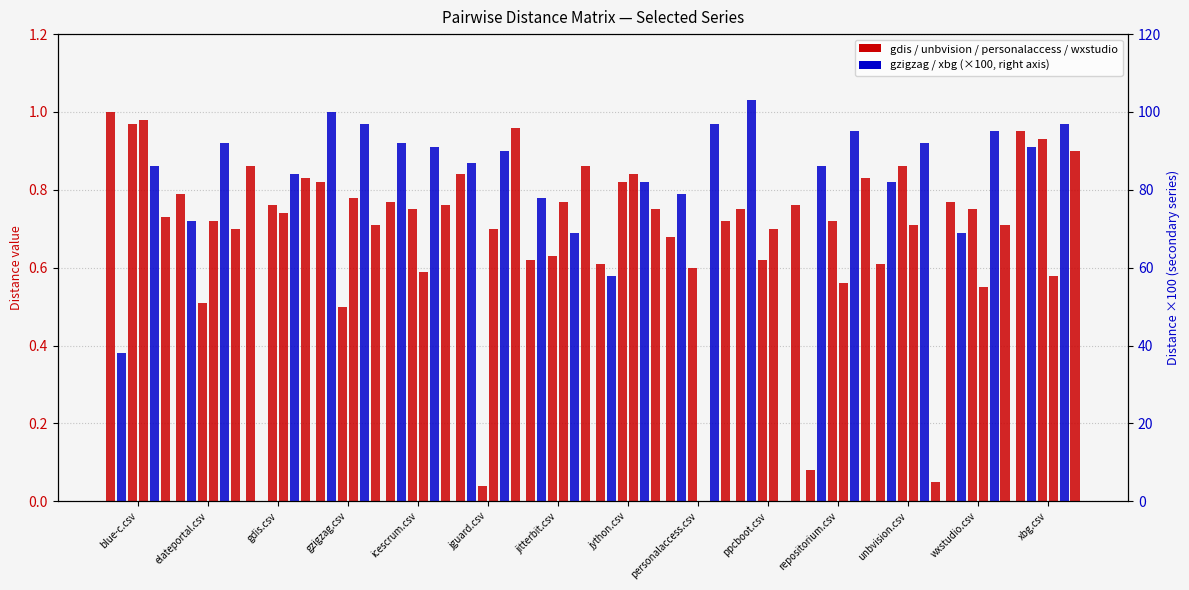

Between ppcboot.csv and elateportal.csv, which is larger?

elateportal.csv